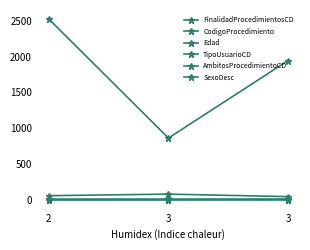

How many data points in AmbitosProcedimientoCD are above 0?

1